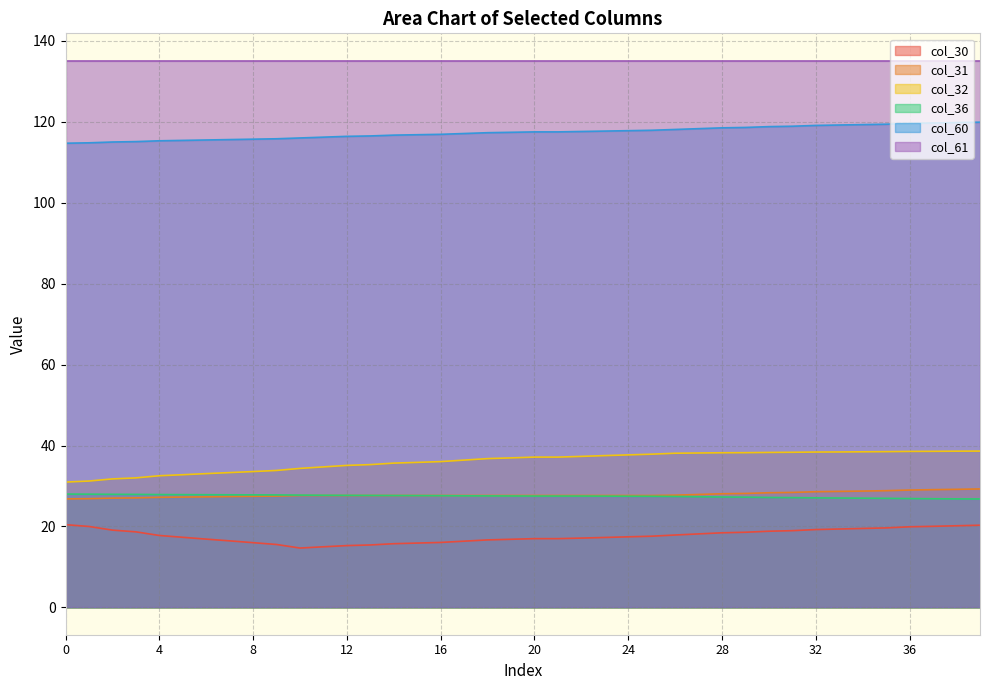

What are all the series names shown in the legend?

col_30, col_31, col_32, col_36, col_60, col_61